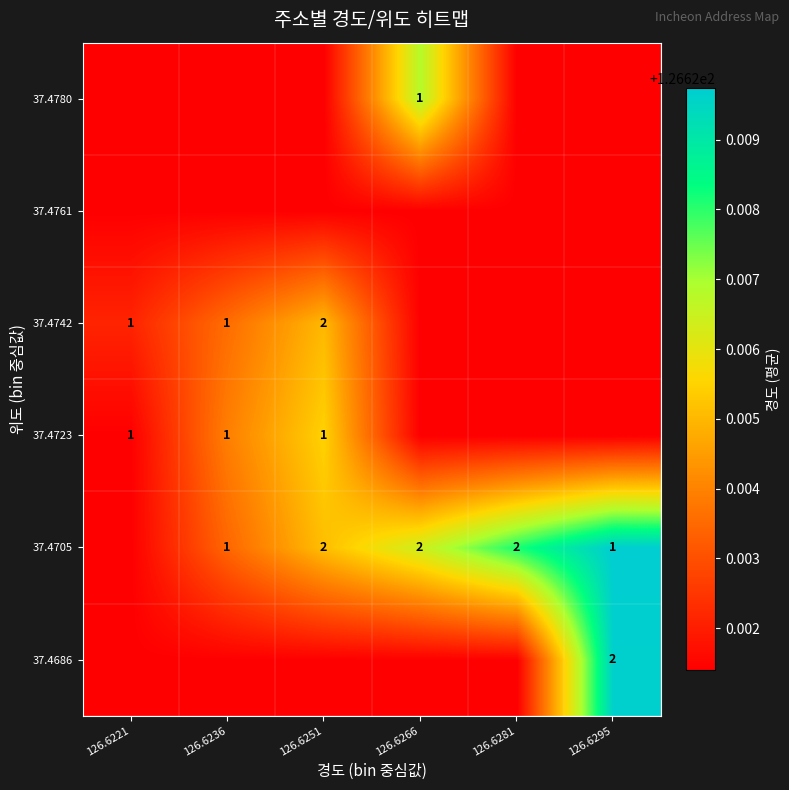

Count the number of data series in this chart.

6